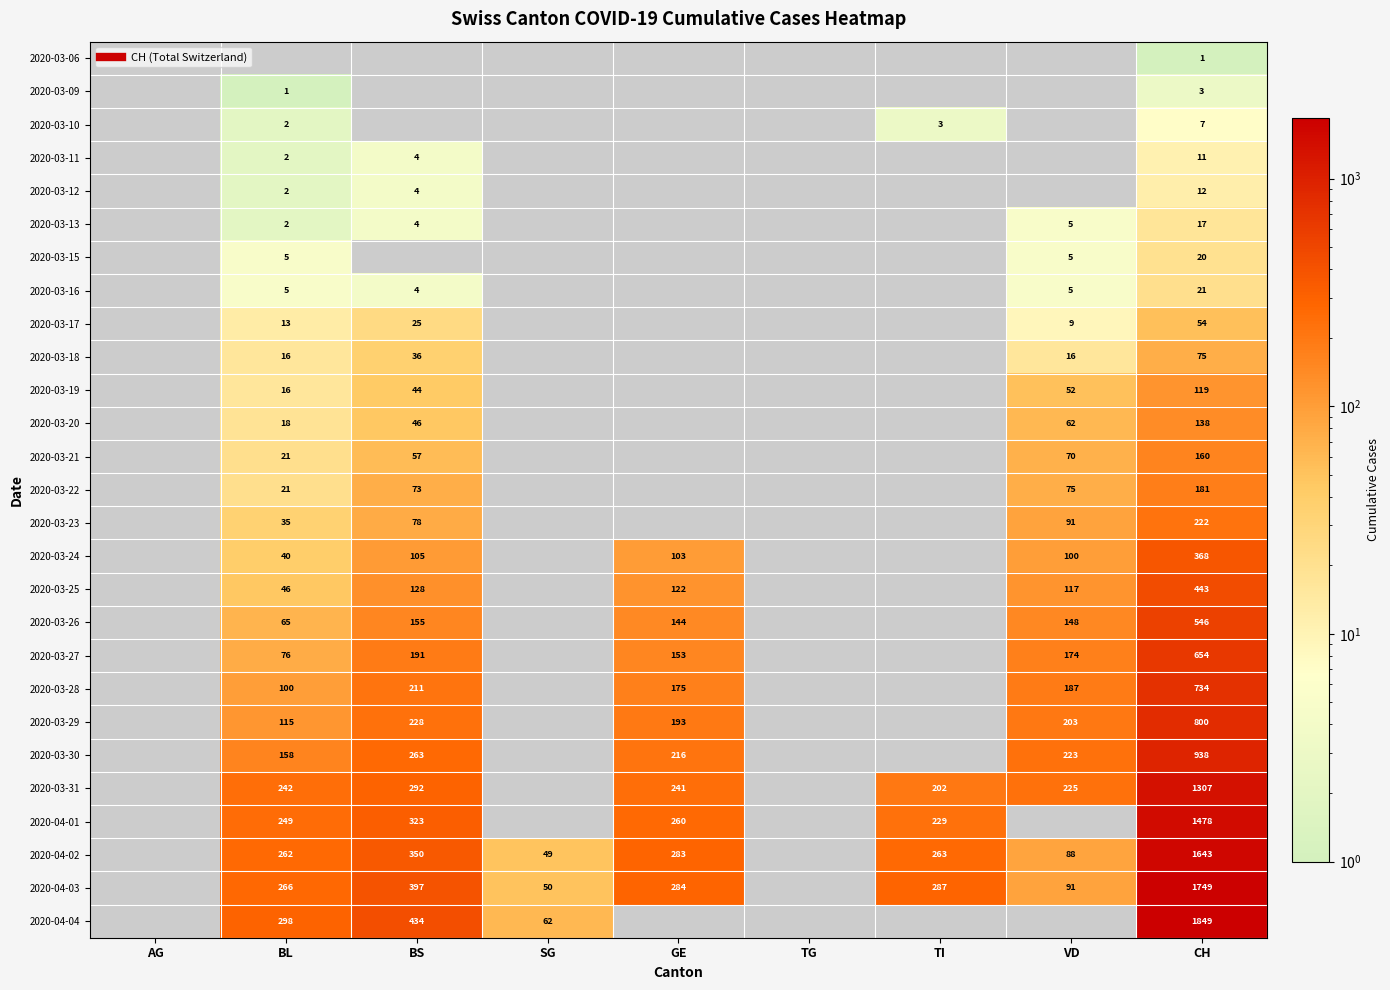

What is the minimum value shown in the chart?

1.0